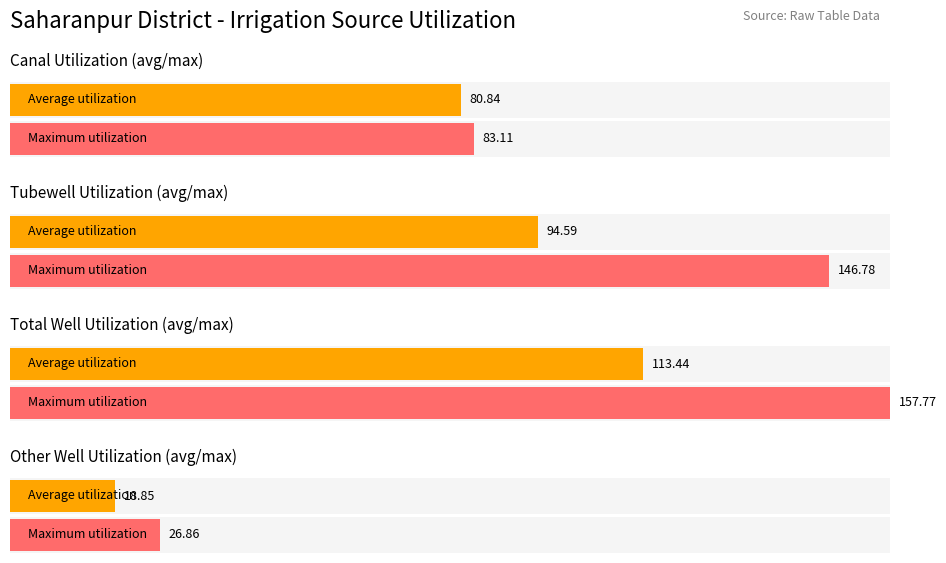

Does the chart contain stacked bars?

No